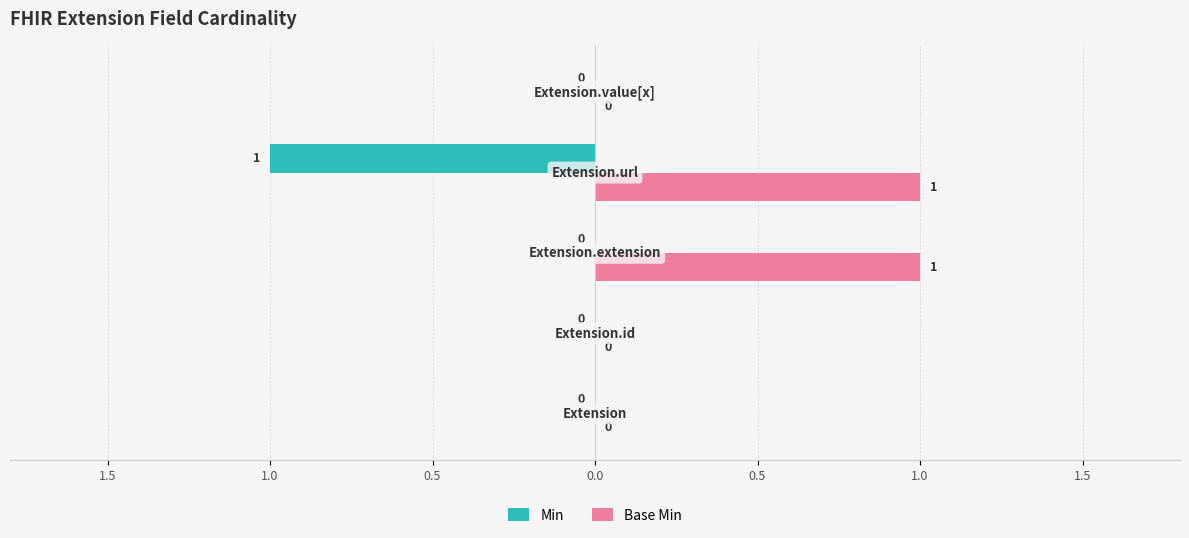

What are all the series names shown in the legend?

Min, Base Min